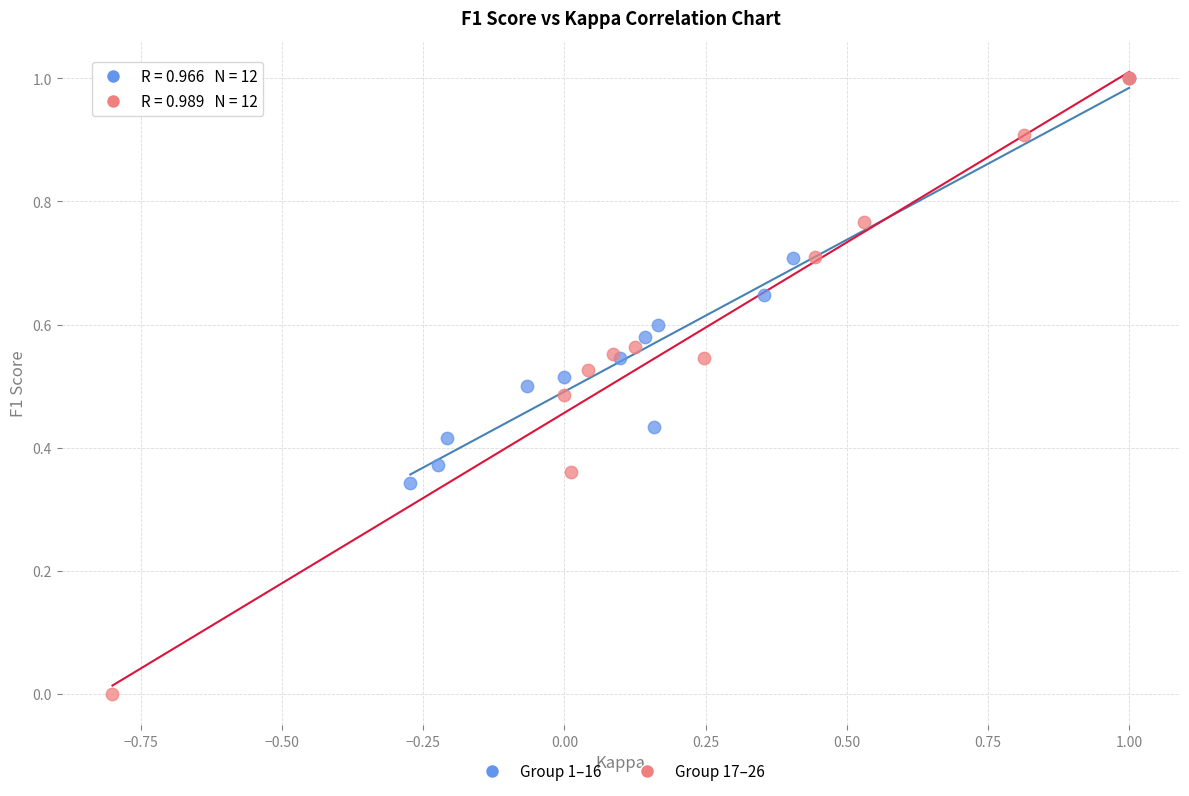

Which series contains the lowest Y value?

Group 17–26